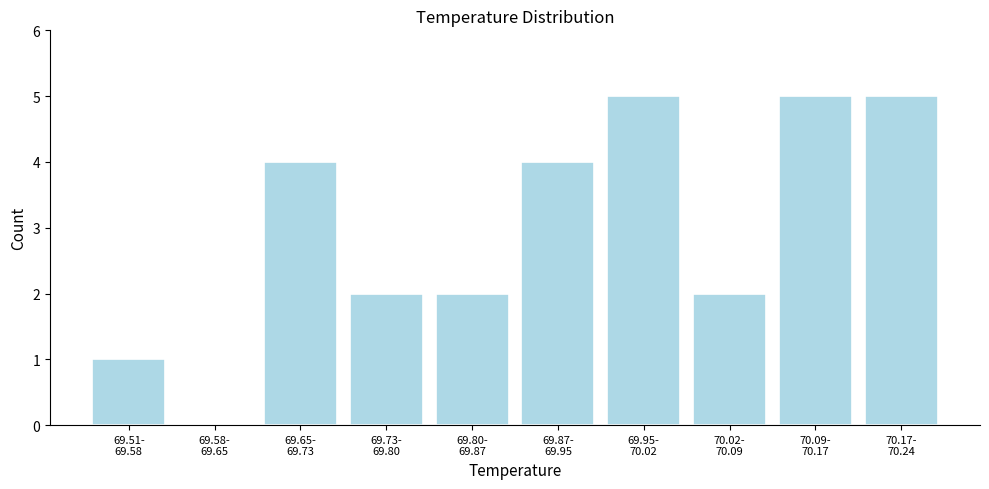

What is the greatest value displayed?

5